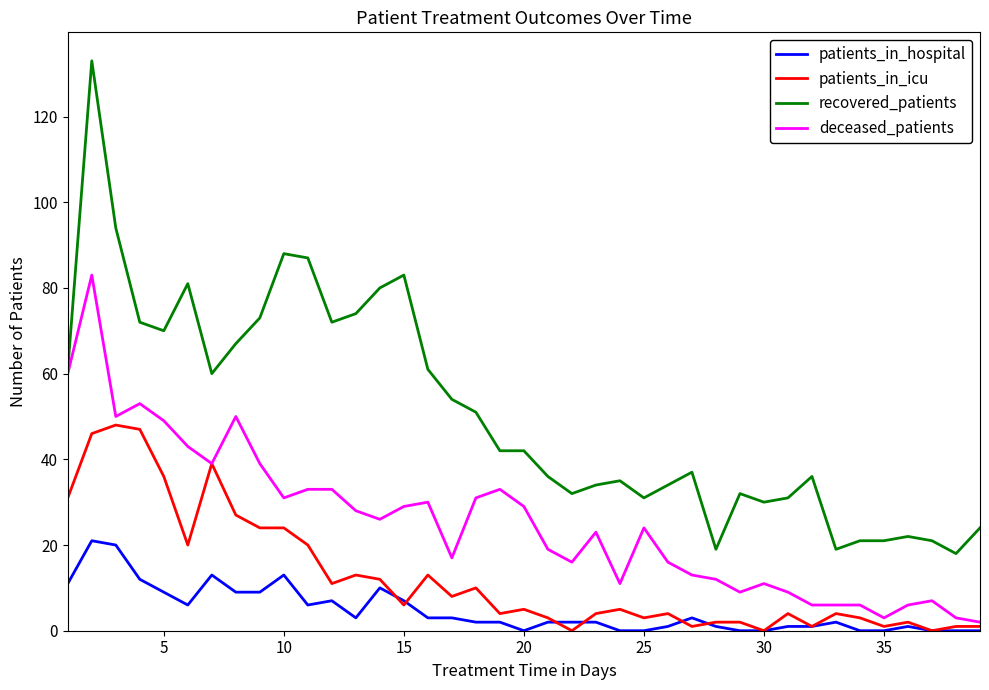

List the series in order of their overall mean, highest first.

recovered_patients, deceased_patients, patients_in_icu, patients_in_hospital